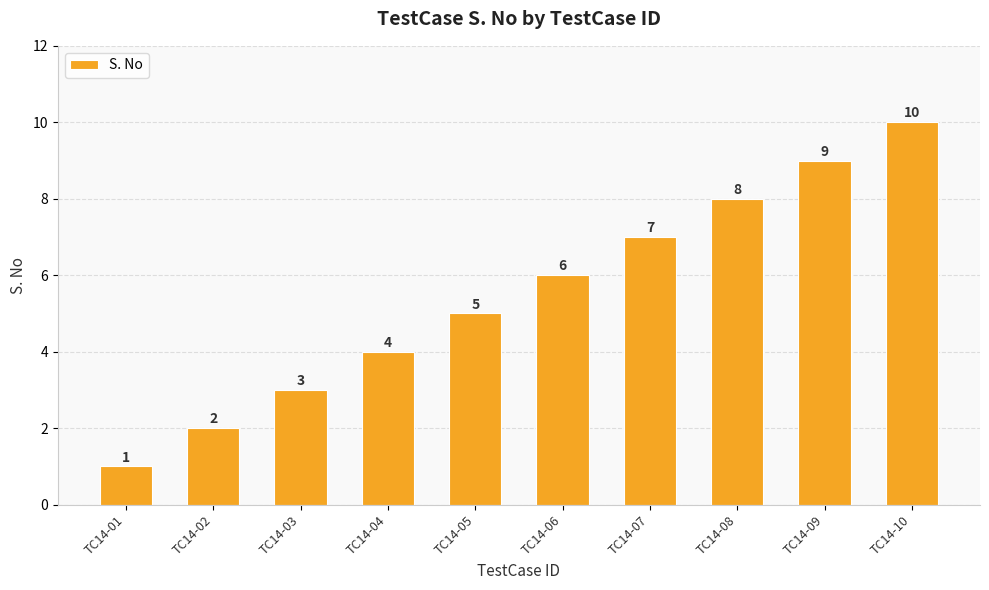

List the labels in order of value, smallest first.

TC14-01, TC14-02, TC14-03, TC14-04, TC14-05, TC14-06, TC14-07, TC14-08, TC14-09, TC14-10